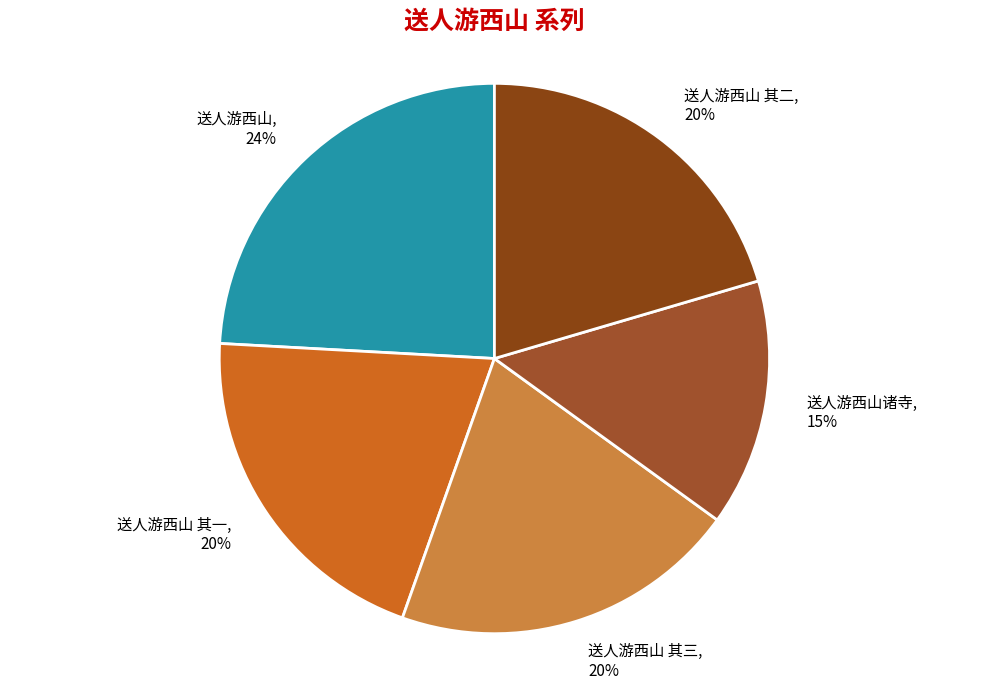

To the nearest percent, what percentage of the pie is 送人游西山 其三?

20%